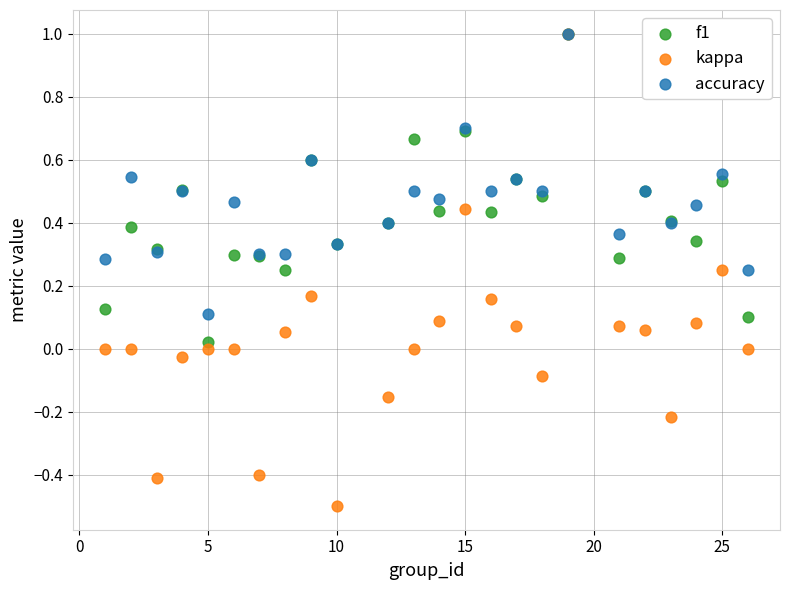

Which series reaches the minimum Y coordinate?

kappa